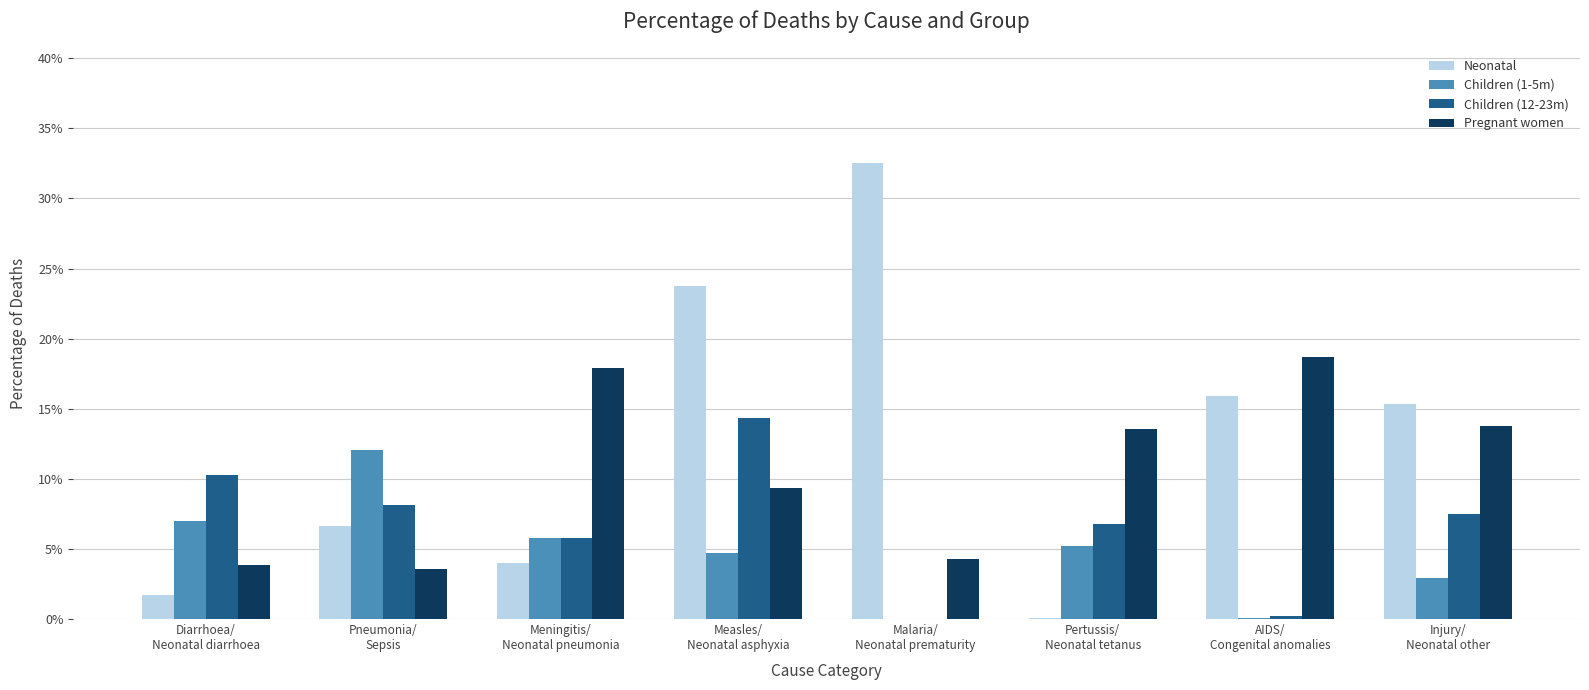

At which category is the sum across all series the highest?

Measles/
Neonatal asphyxia